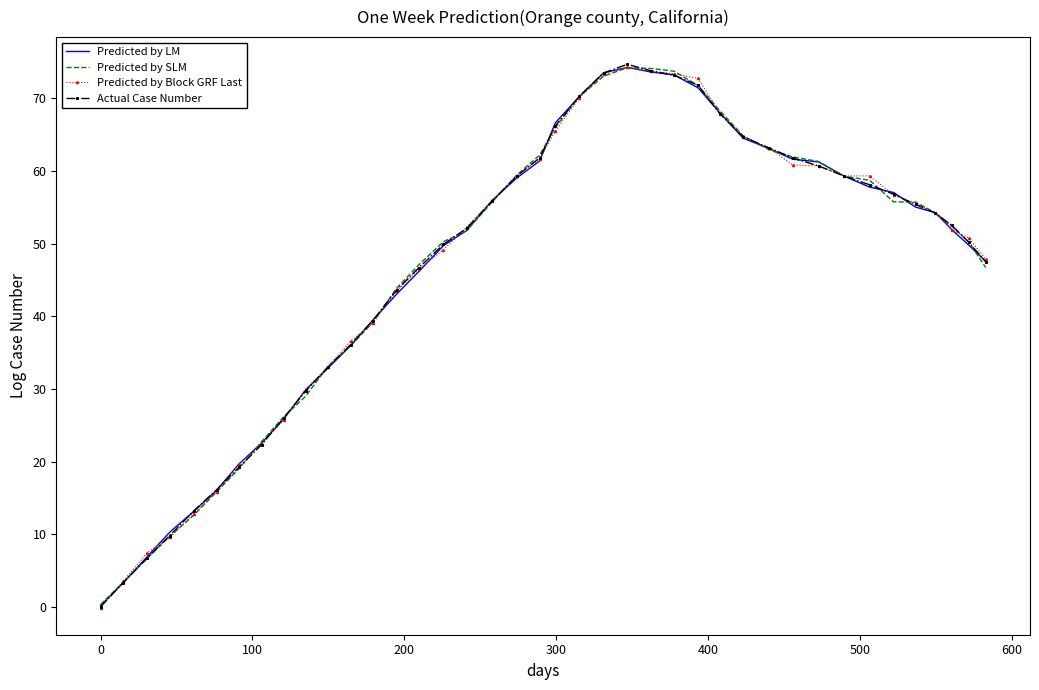

What is the maximum value shown in the chart?

74.7